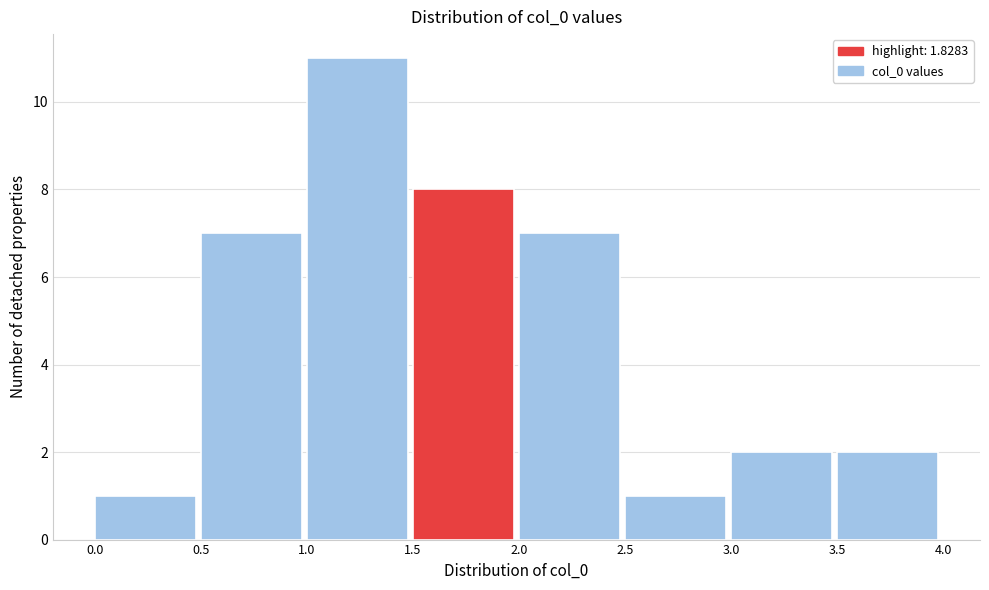

Reading left to right, transcribe this chart: for each bar, give the range it covers on the x-axis and its height. The values are not printed on the chart, so give them approximately, as read against the axis.

0.0 to 0.5: 1
0.5 to 1.0: 7
1.0 to 1.5: 11
1.5 to 2.0: 8
2.0 to 2.5: 7
2.5 to 3.0: 1
3.0 to 3.5: 2
3.5 to 4.0: 2